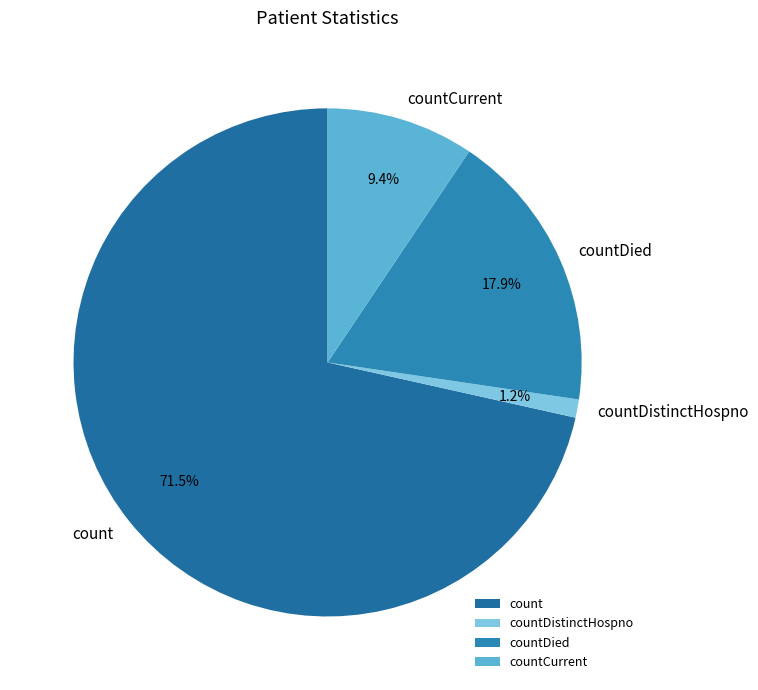

Combined, what portion of the pie is countDistinctHospno and count?

72.7%